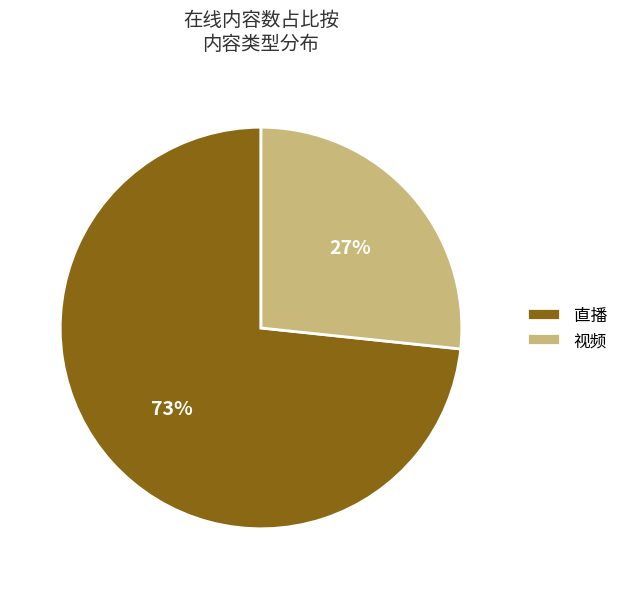

Does 视频 account for over 50% of the chart?

No